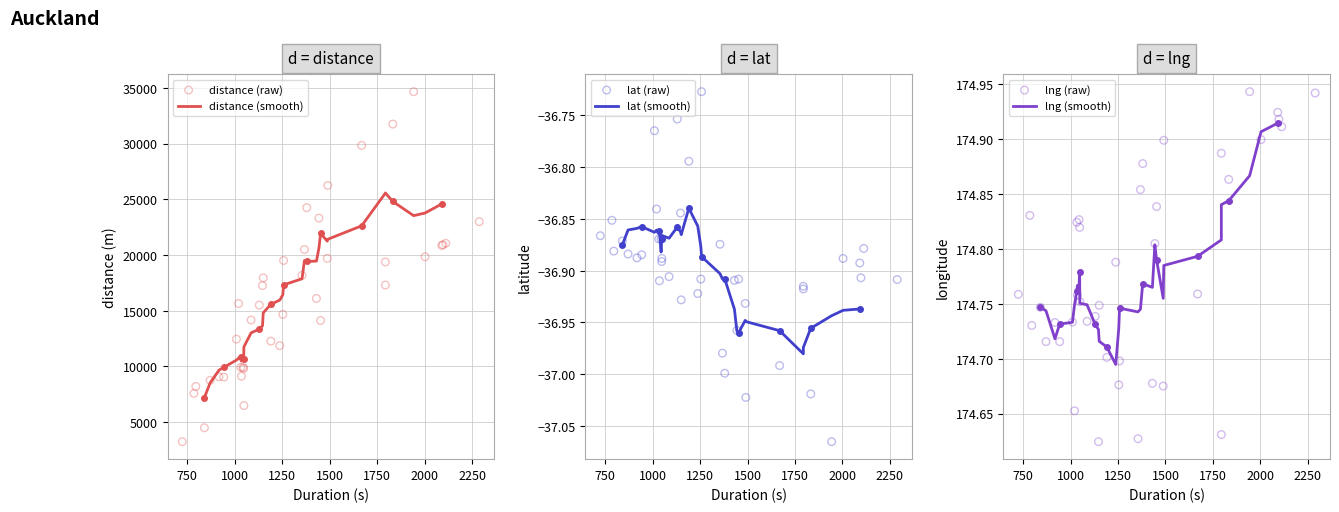

Which series has the widest spread of Y values?

distance